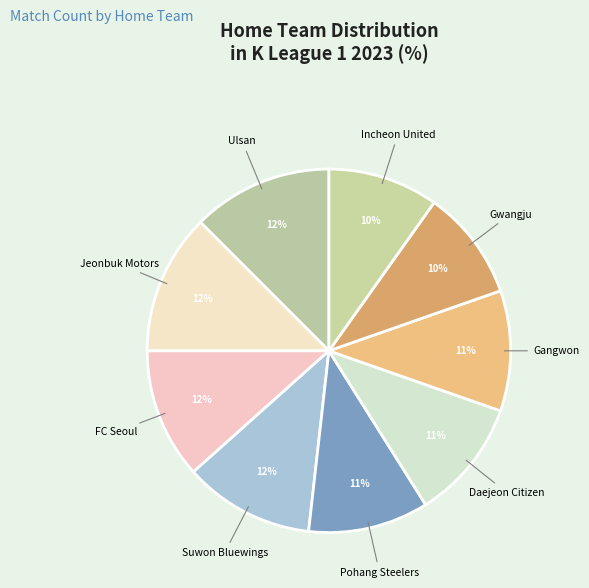

Combined, do Gangwon and Daejeon Citizen account for over 50%?

No